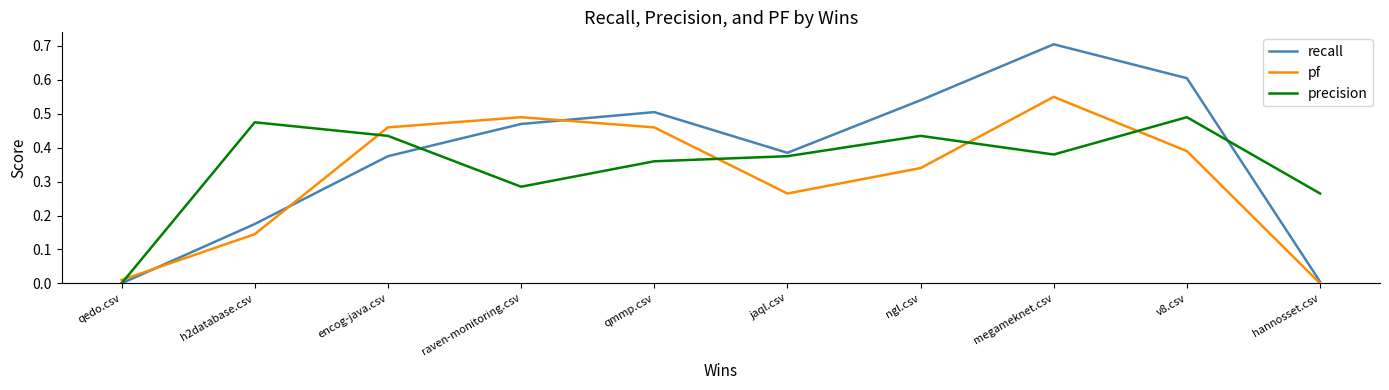

At which category is the sum across all series the highest?

megameknet.csv